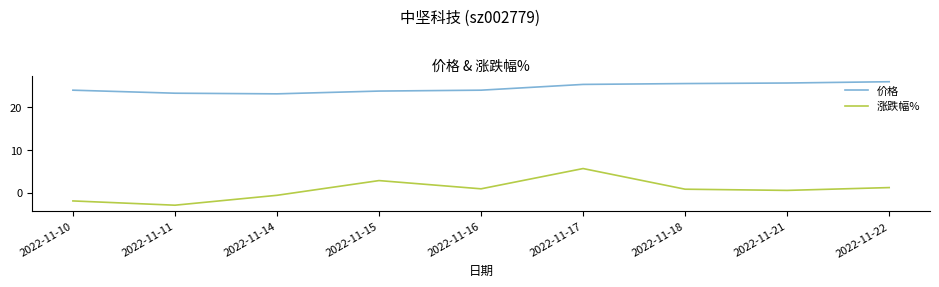

Which series has the largest range (max minus min)?

涨跌幅%